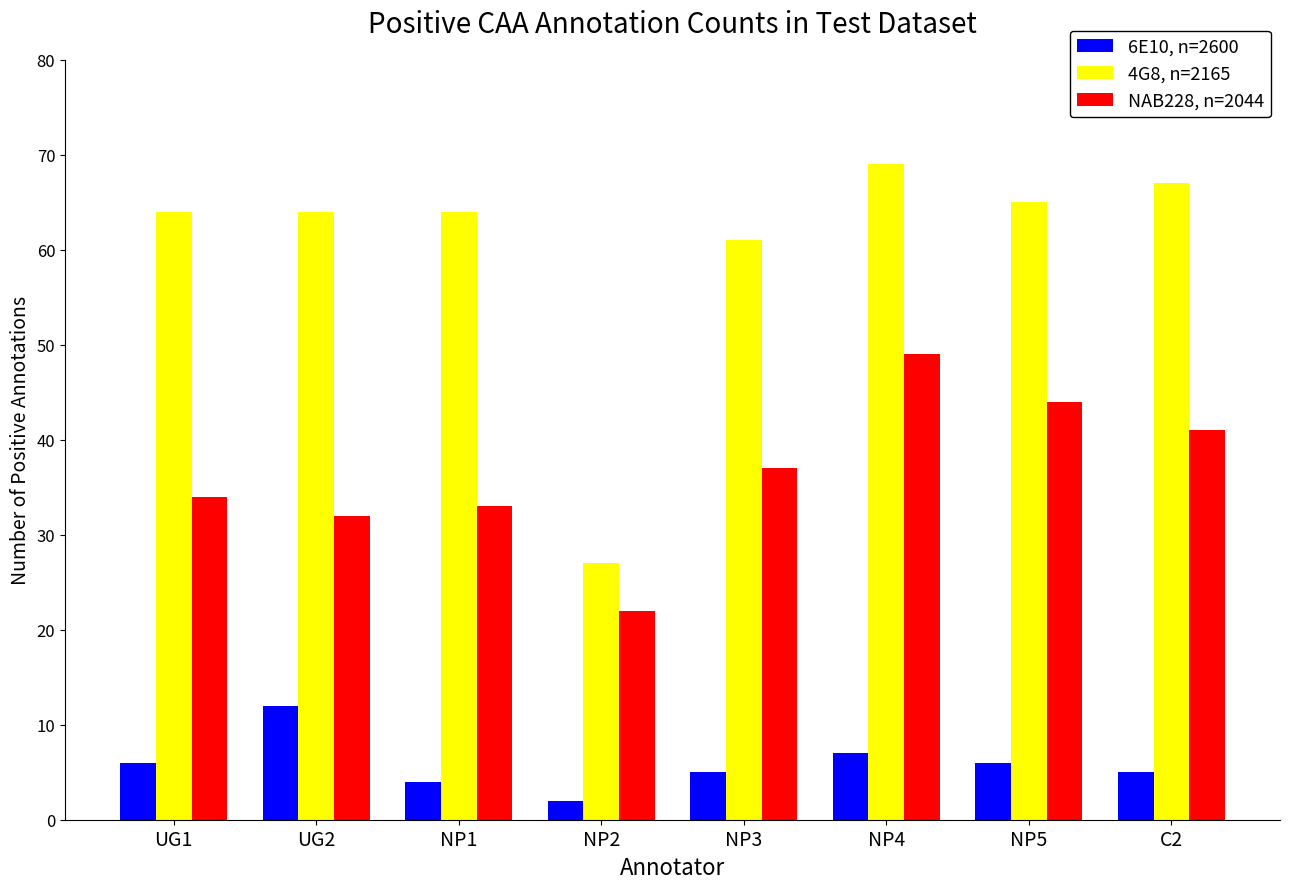

Does the chart contain stacked bars?

No